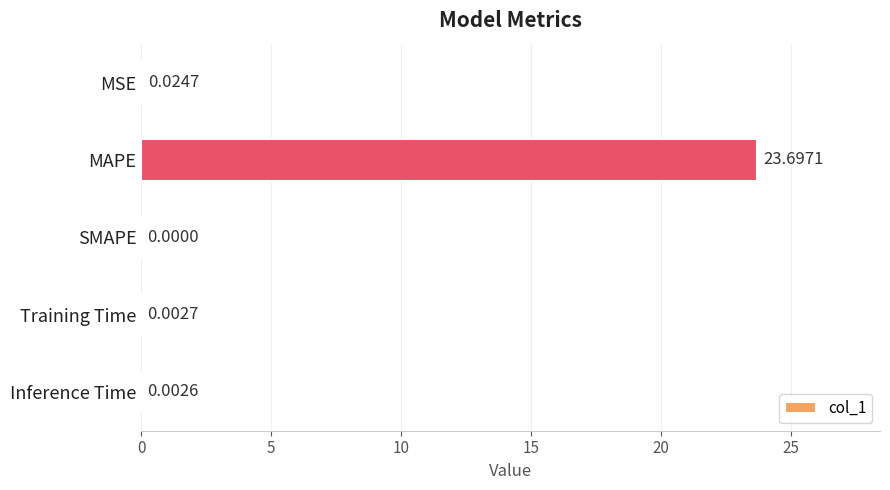

What is the sum of all values?

23.7